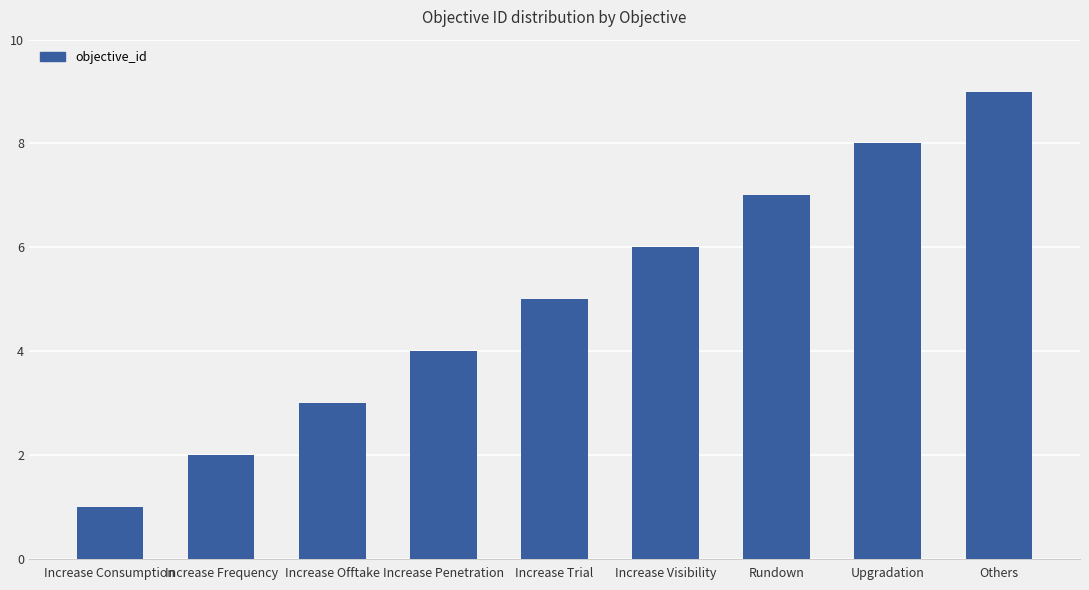

Is it true that the value at Others is 9?

True